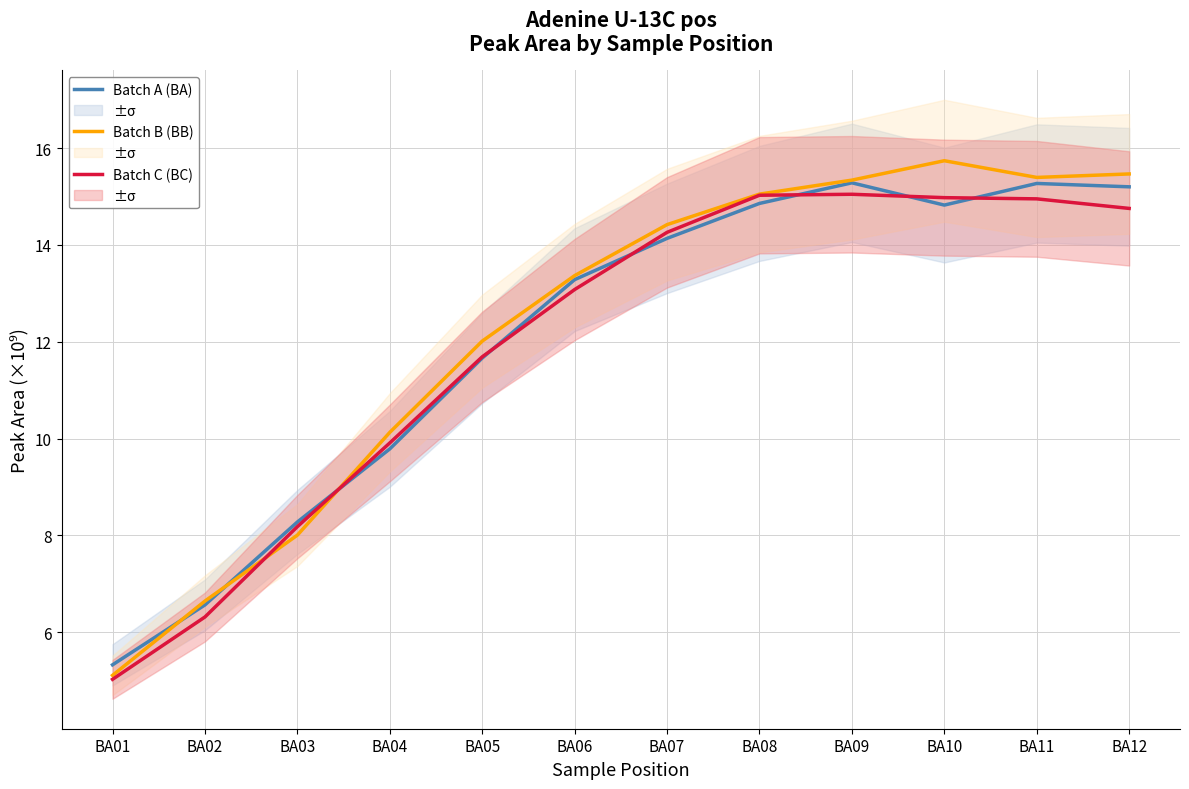

What is the average value of the Batch B (BB) series?

12.2